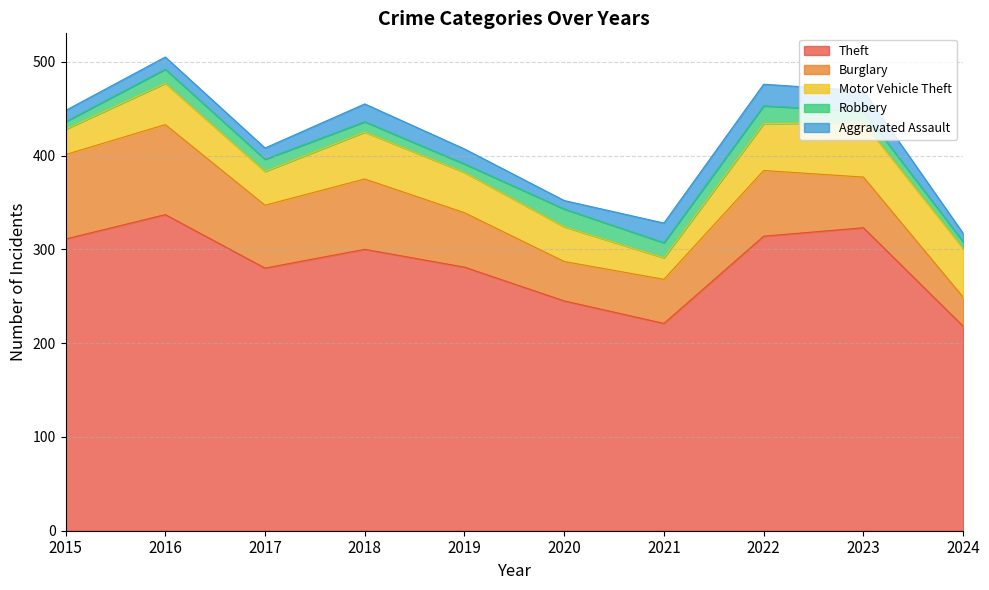

What is the value of the Robbery point at the 2nd from the left?

15